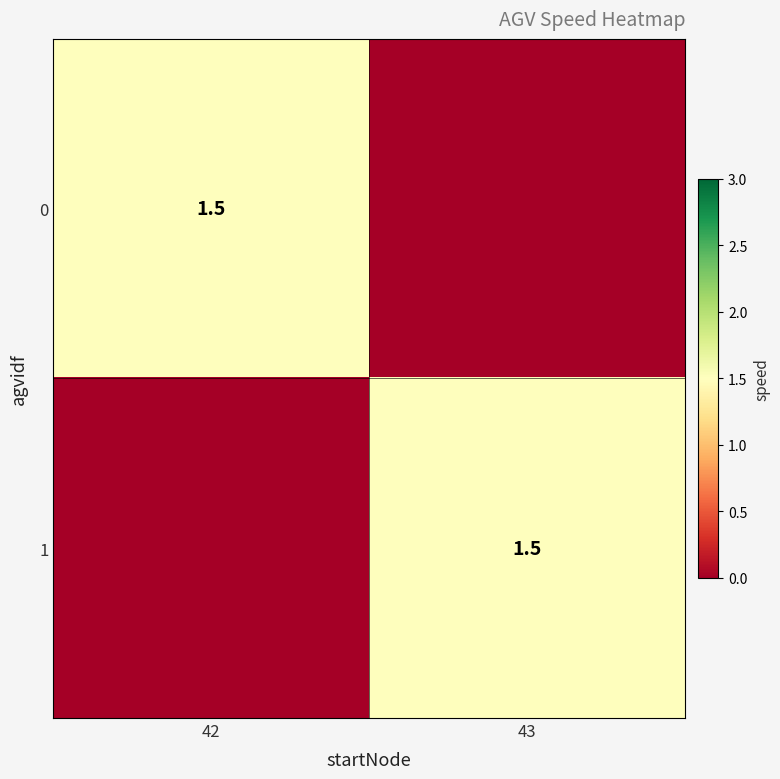

Is it true that 0 equals 1.5 at 42?

True